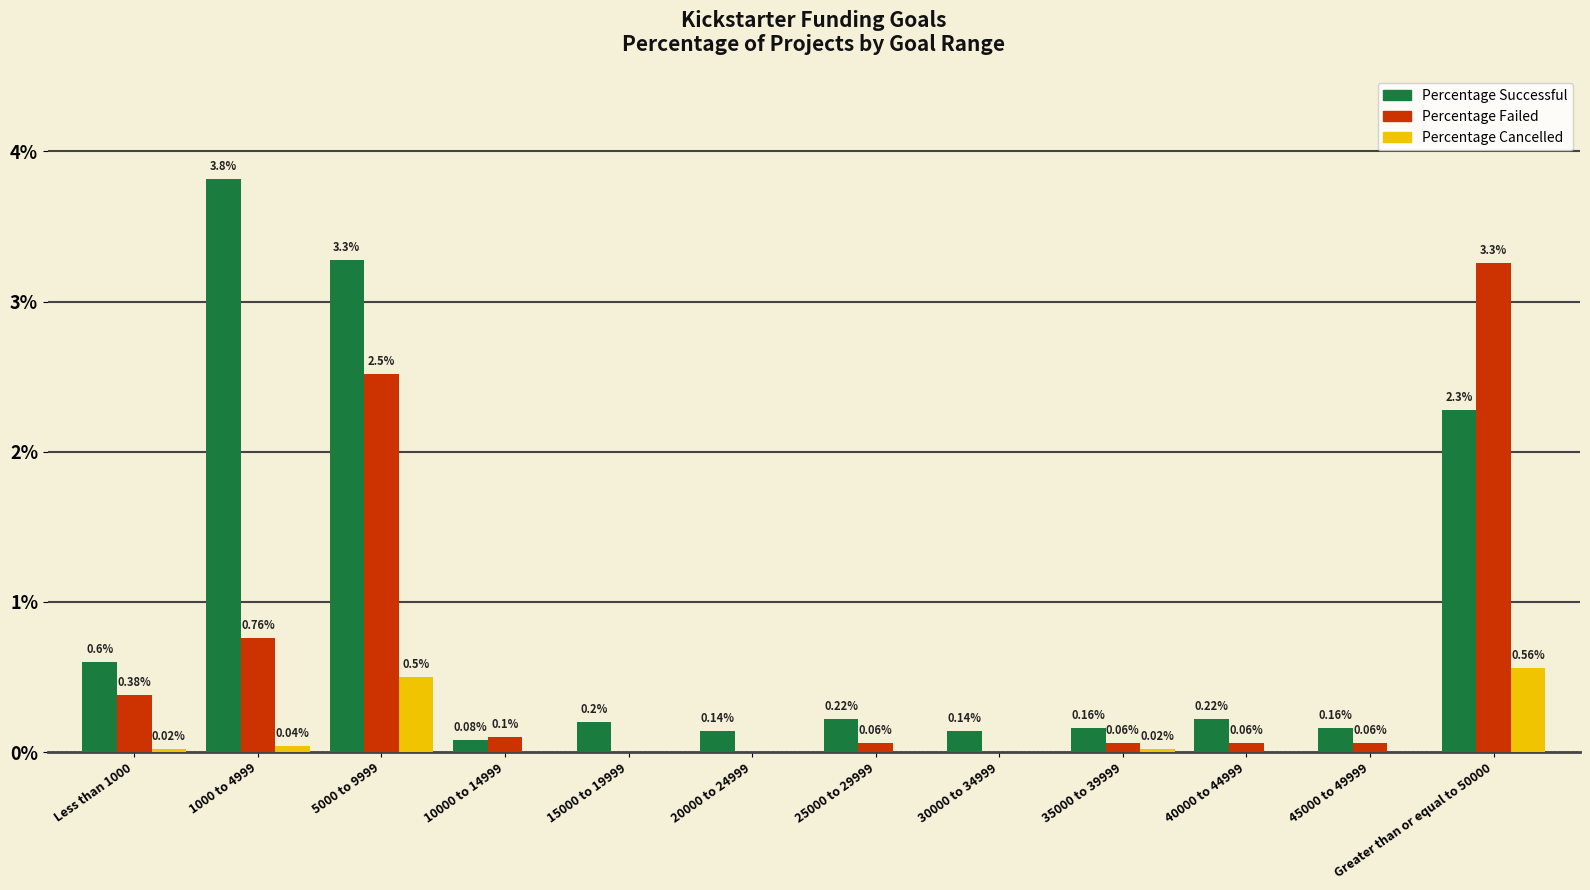

At which label is Percentage Successful closest to 1?

Less than 1000